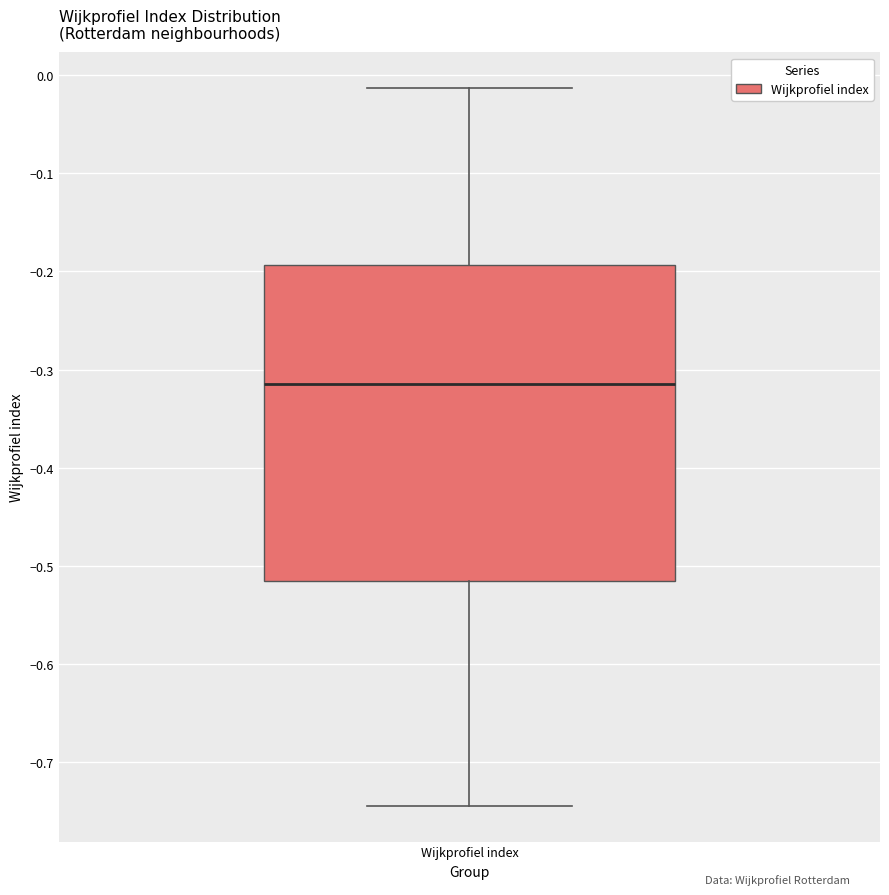

Where is the lower edge of the box for Wijkprofiel index on the y-axis? The values are not printed on the chart, so give them approximately, as read against the axis.

-0.52